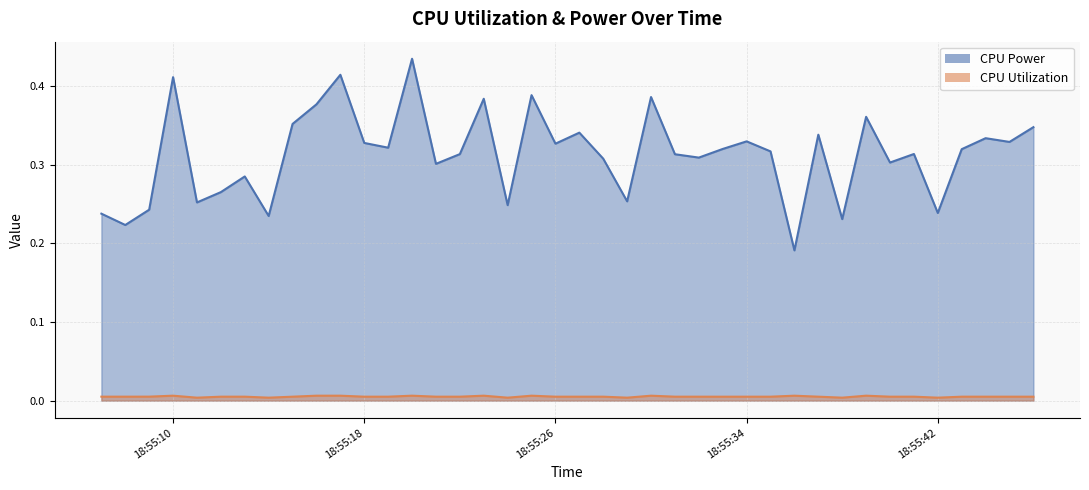

What is the sum of all CPU Power values?

12.5